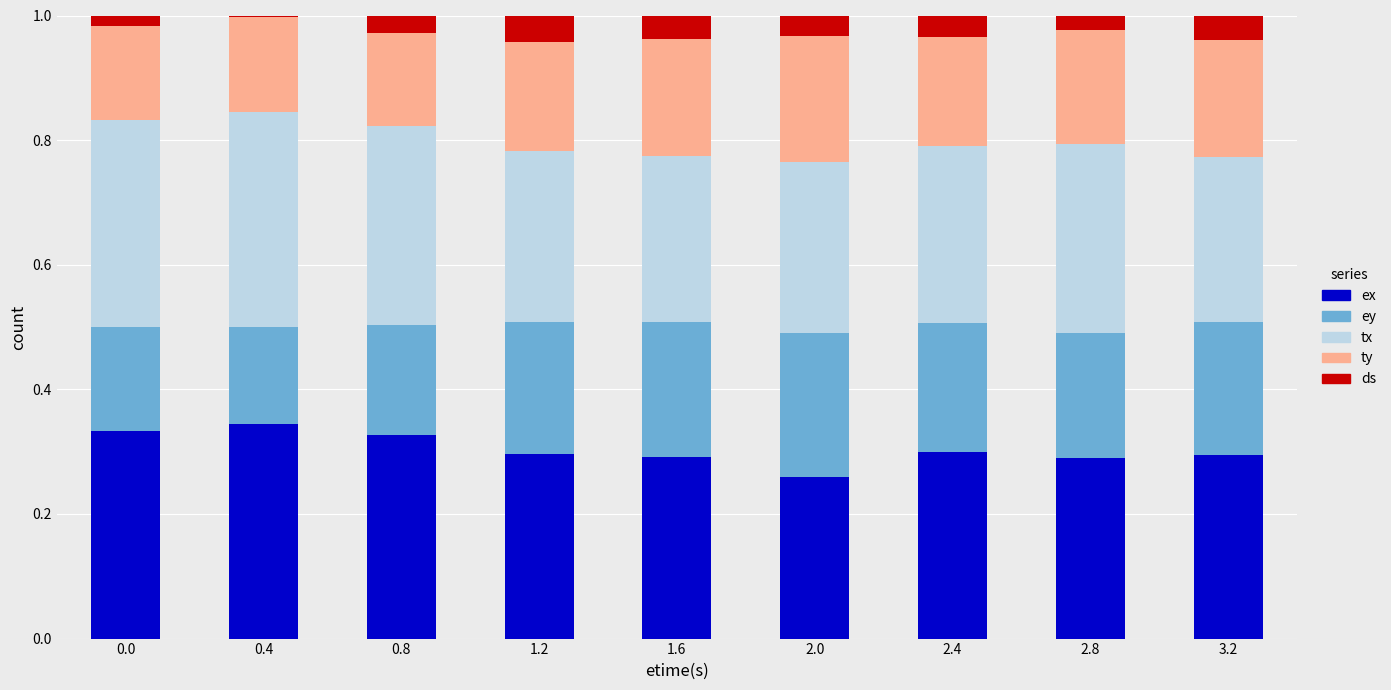

The value of ex at 2.4 is 0.5. True or false?

False